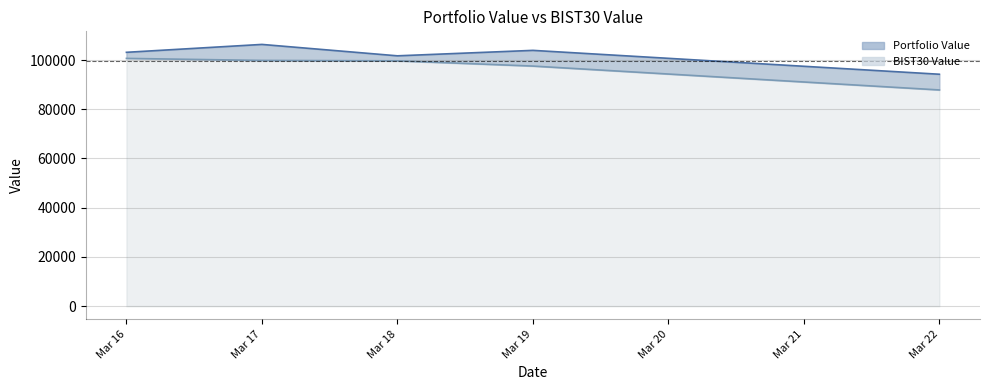

List the series in order of their overall mean, highest first.

Portfolio Value line, BIST30 Value line